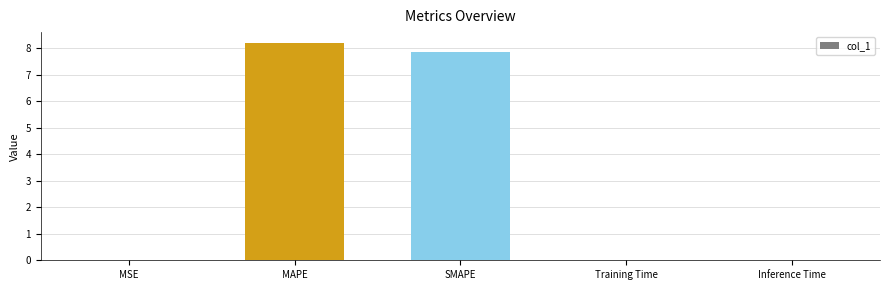

Read the value at SMAPE.

7.9